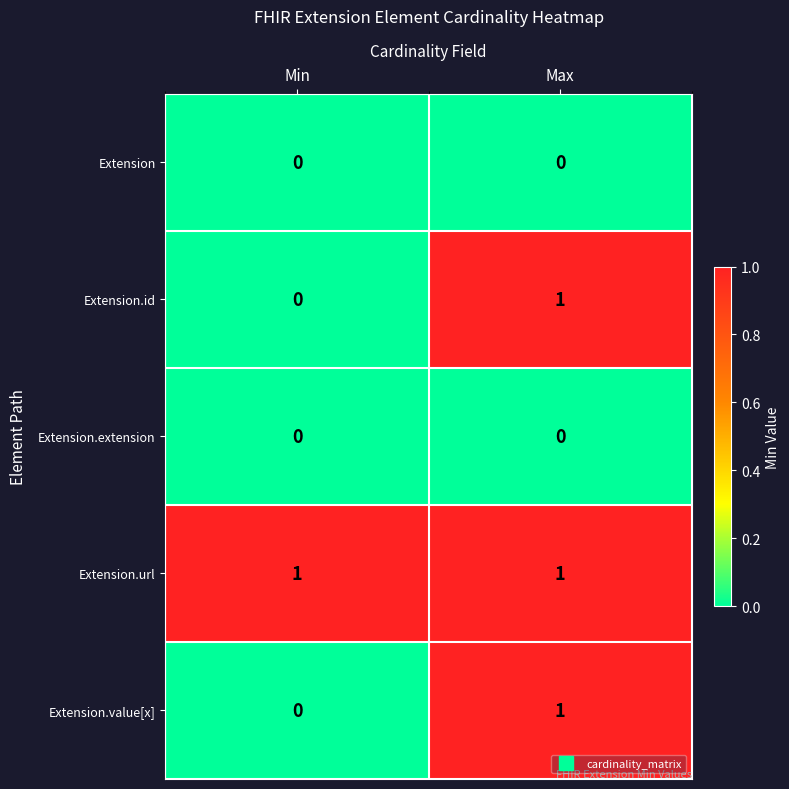

At which category is the sum across all series the highest?

Max